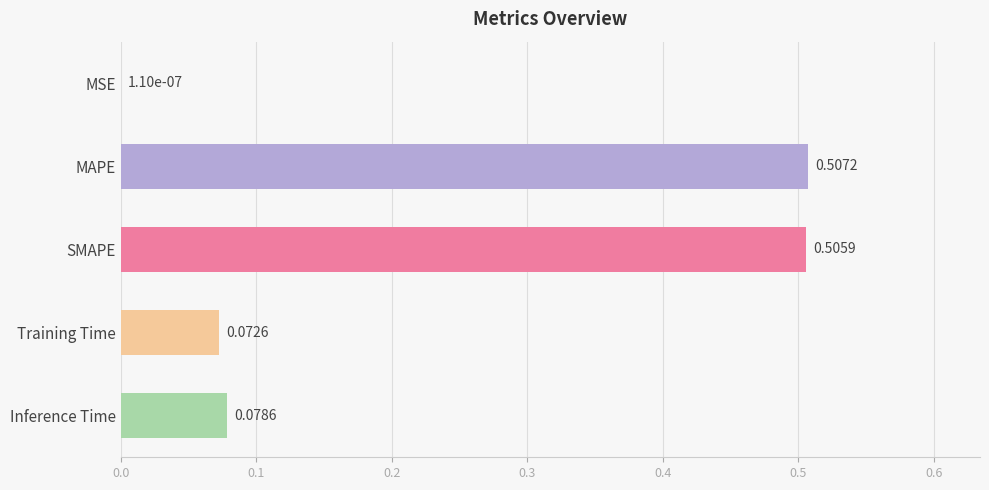

Which category has the highest value across all series?

MAPE